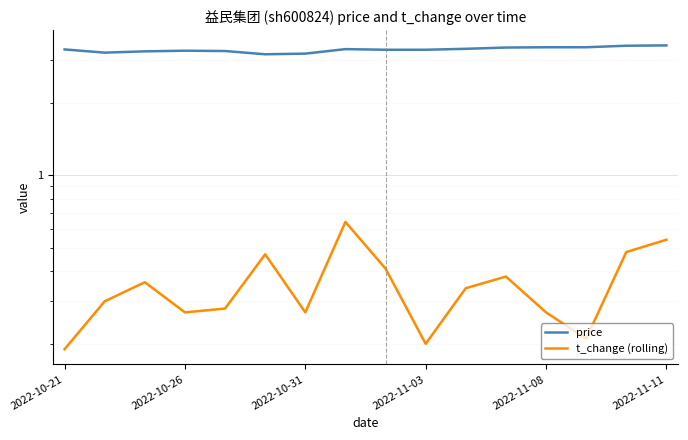

At which category is the sum across all series the highest?

2022-11-11